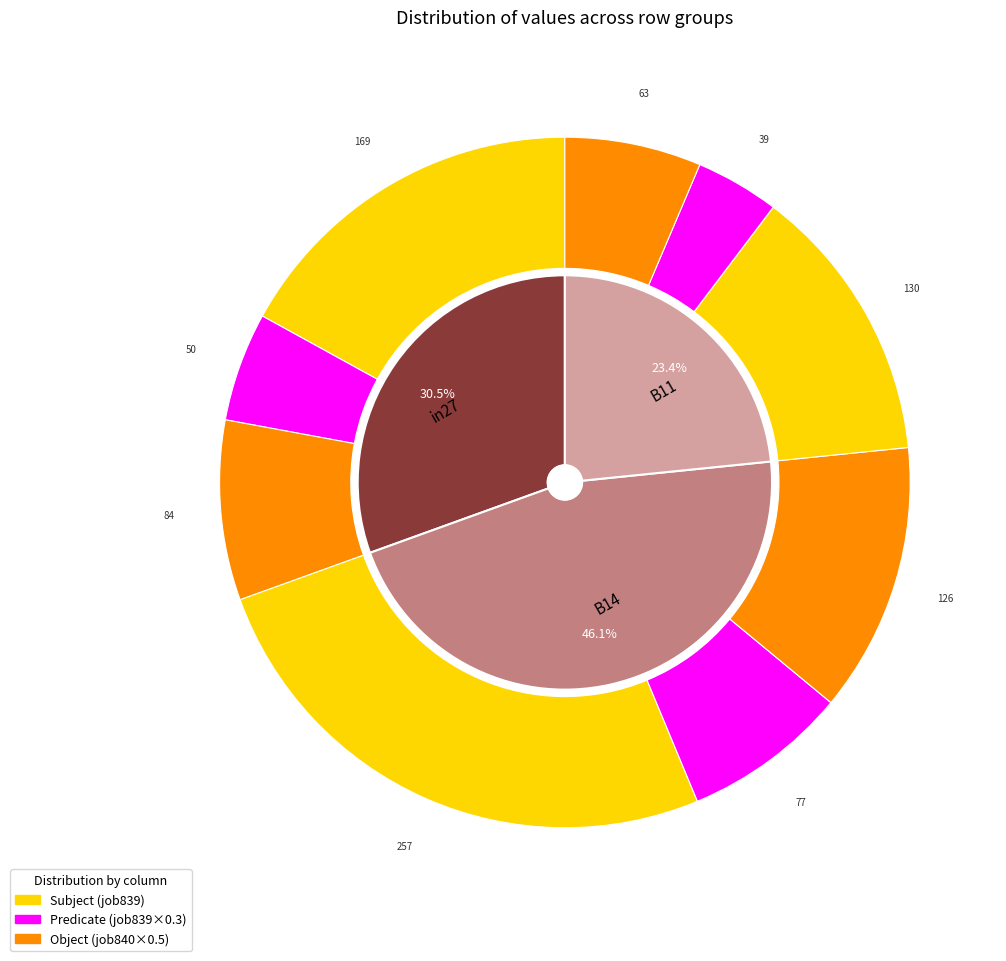

To the nearest percent, what is the average slice percentage?

33%